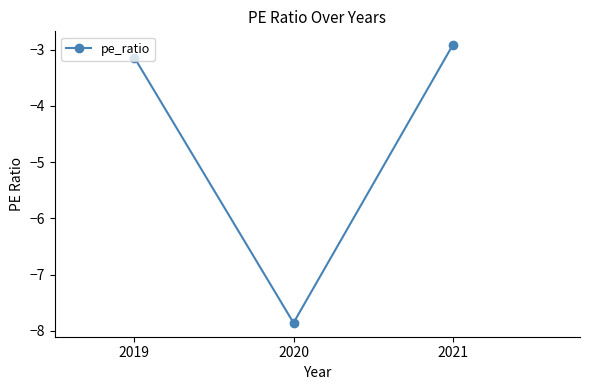

What is the difference between the maximum and second lowest values?

0.2